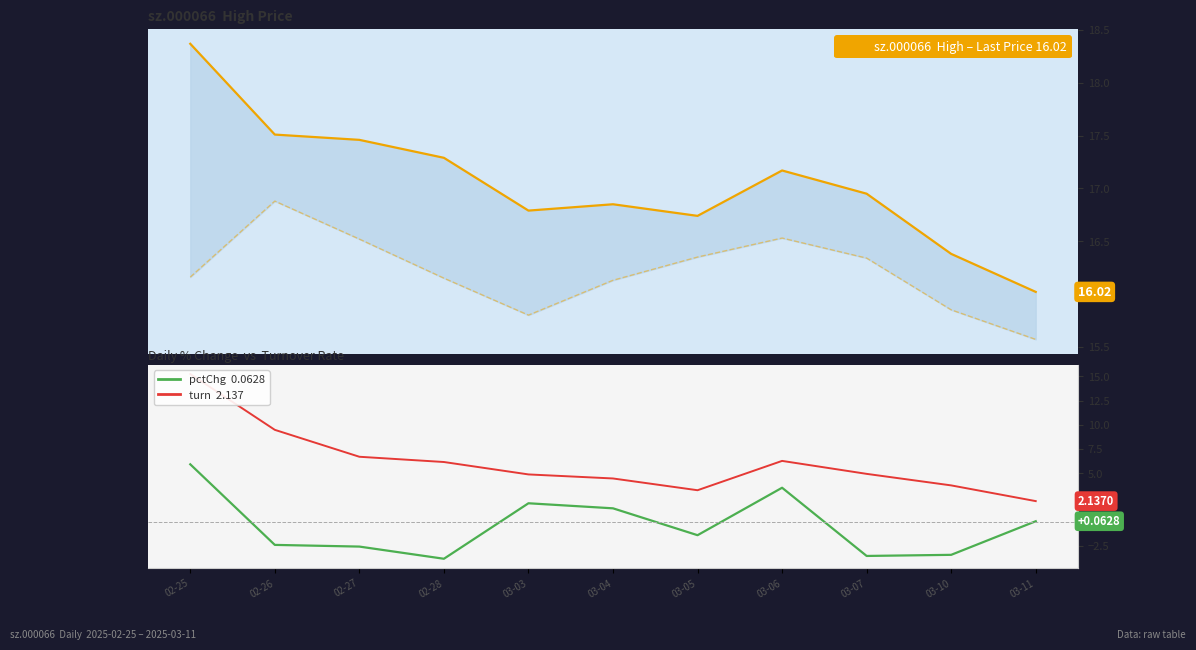

Reading left to right, transcribe all the data shown in this chart.

high: 02-25=18.4	02-26=17.5	02-27=17.5	02-28=17.3	03-03=16.8	03-04=16.9	03-05=16.7	03-06=17.2	03-07=16.9	03-10=16.4	03-11=16.0
low: 02-25=16.2	02-26=16.9	02-27=16.5	02-28=16.1	03-03=15.8	03-04=16.1	03-05=16.4	03-06=16.5	03-07=16.3	03-10=15.8	03-11=15.6
pctChg: 02-25=5.9	02-26=-2.4	02-27=-2.5	02-28=-3.8	03-03=1.9	03-04=1.4	03-05=-1.4	03-06=3.5	03-07=-3.5	03-10=-3.4	03-11=0.1
turn: 02-25=15.2	02-26=9.5	02-27=6.7	02-28=6.2	03-03=4.9	03-04=4.5	03-05=3.3	03-06=6.3	03-07=4.9	03-10=3.8	03-11=2.1